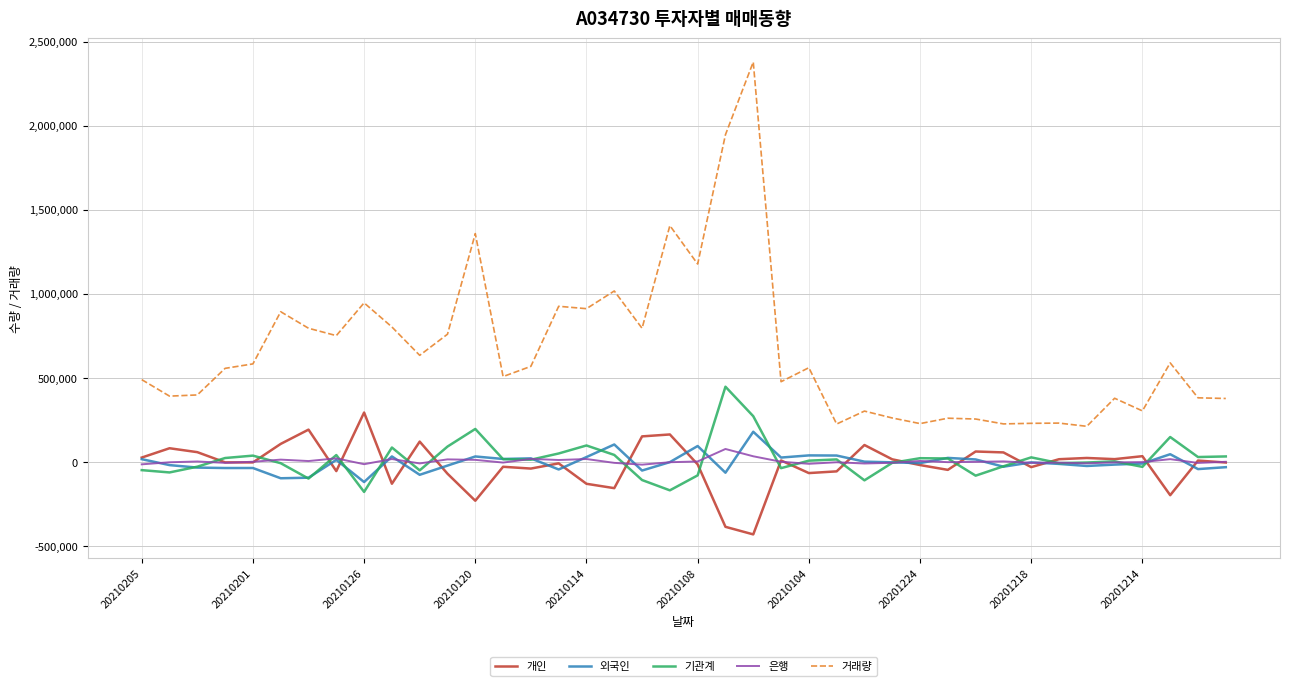

Which series has the largest total across all categories?

거래량